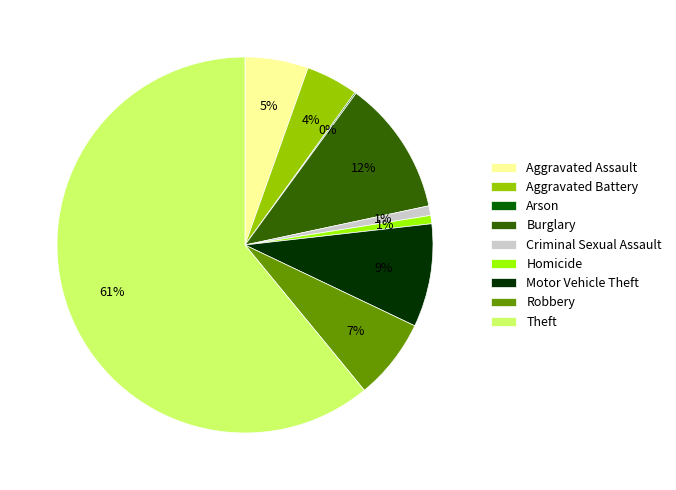

What is the largest slice in the pie chart?

Theft